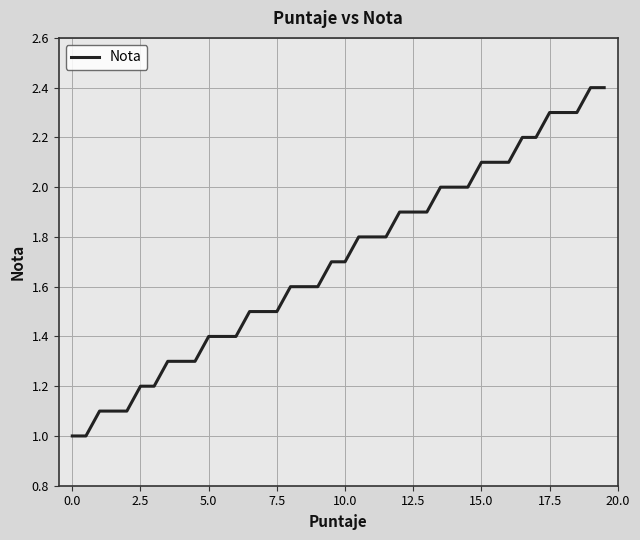

What is the minimum value shown in the chart?

1.0